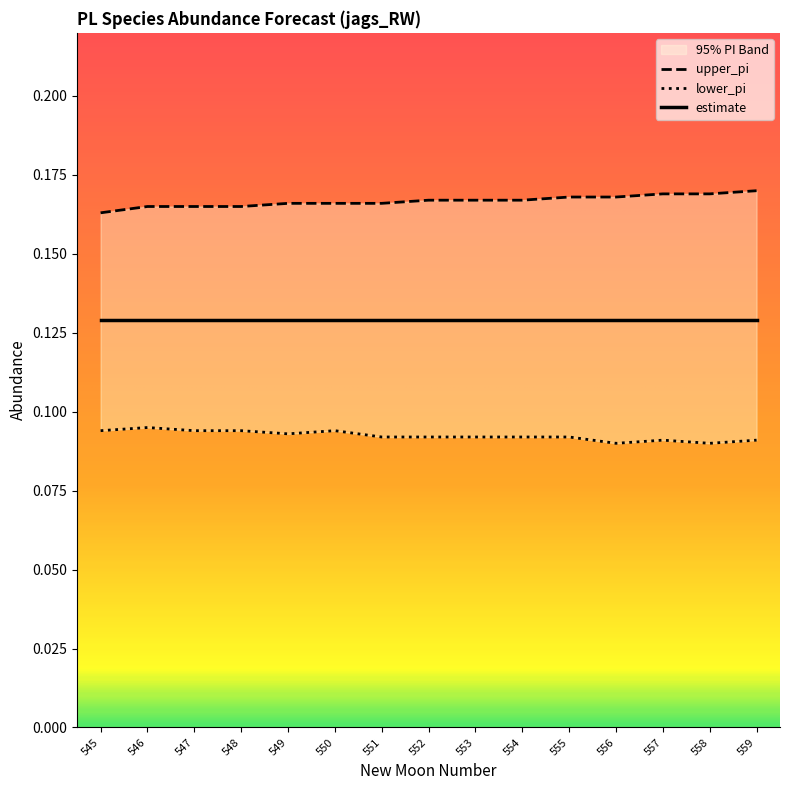

Is the value of upper_pi at 554 greater than the value of lower_pi at 558?

Yes